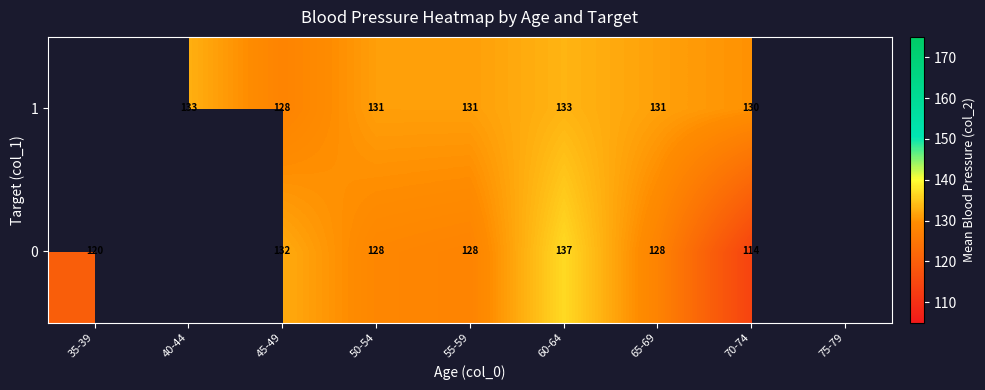

The row_0 series shows 132.4 at 45-49. True or false?

True